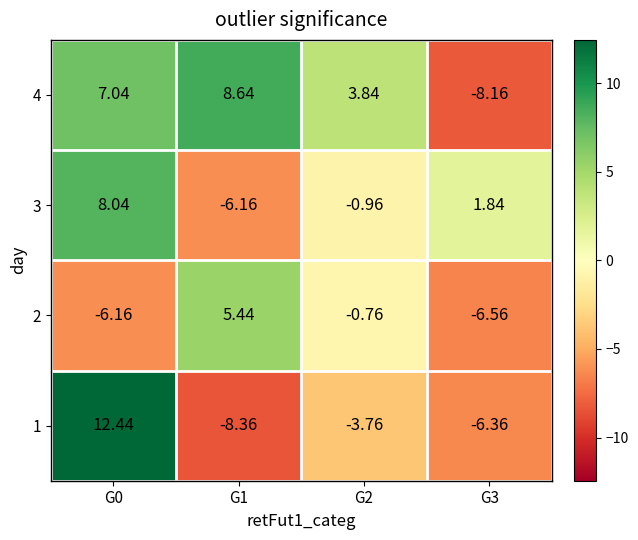

Is the value of 1 at G3 greater than the value of 3 at G3?

No